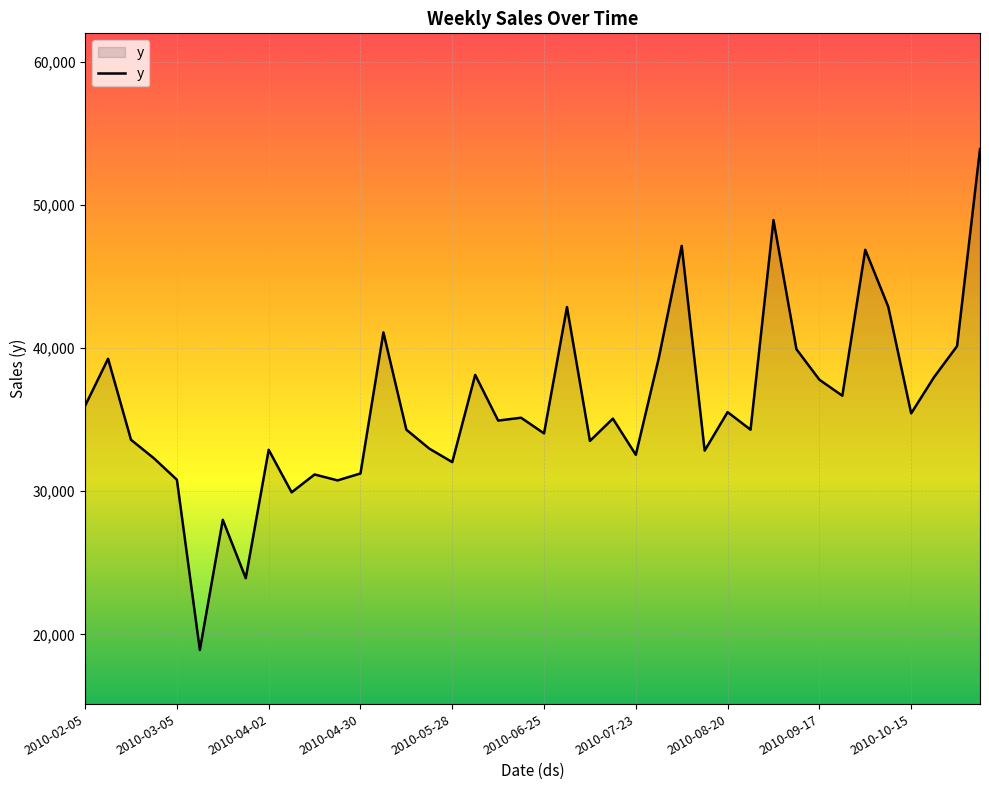

How many lines are shown in the chart?

1